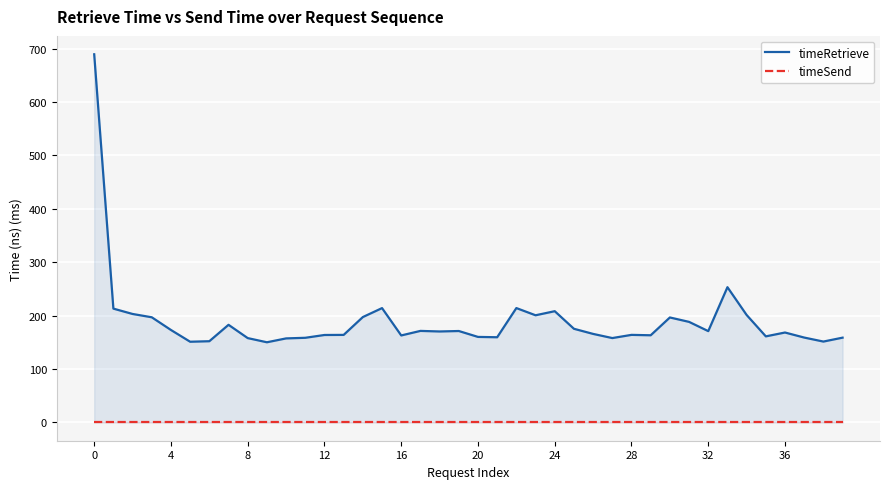

What is the maximum value shown in the chart?

689.3